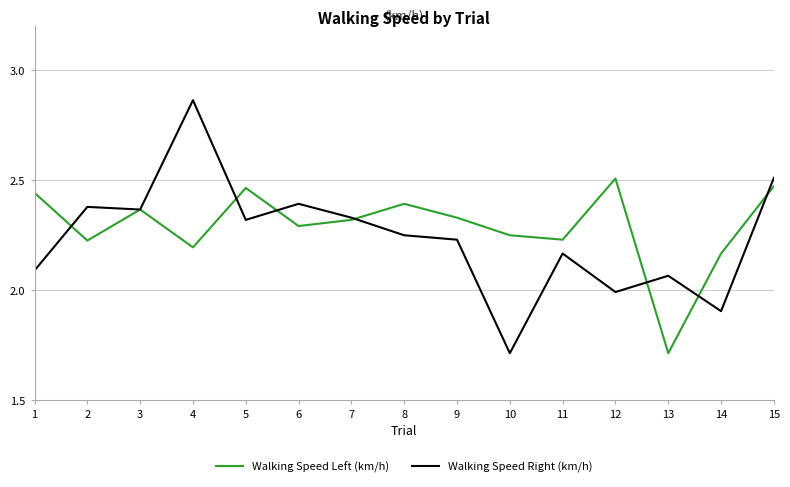

Count the Walking Speed Left (km/h) values in the range 2 to 3.

14